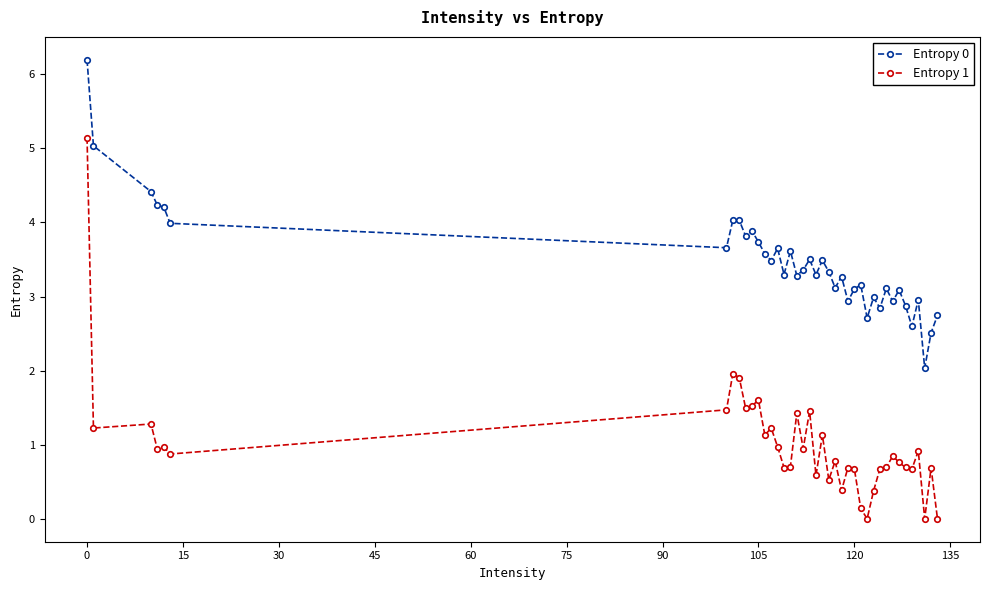

What is the value of the Entropy 1 point at the 22nd from the left?

1.1